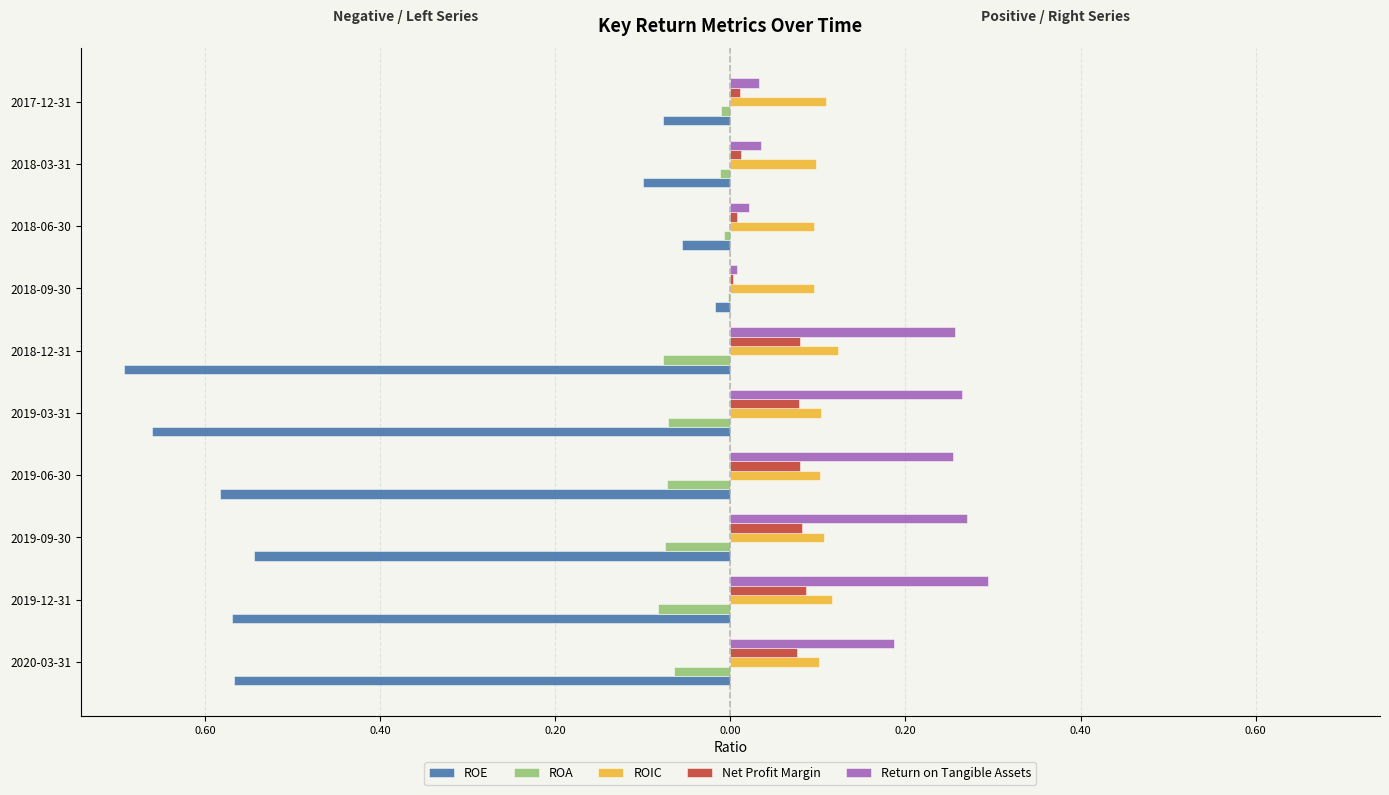

What are all the series names shown in the legend?

ROE, ROA, ROIC, Net Profit Margin, Return on Tangible Assets